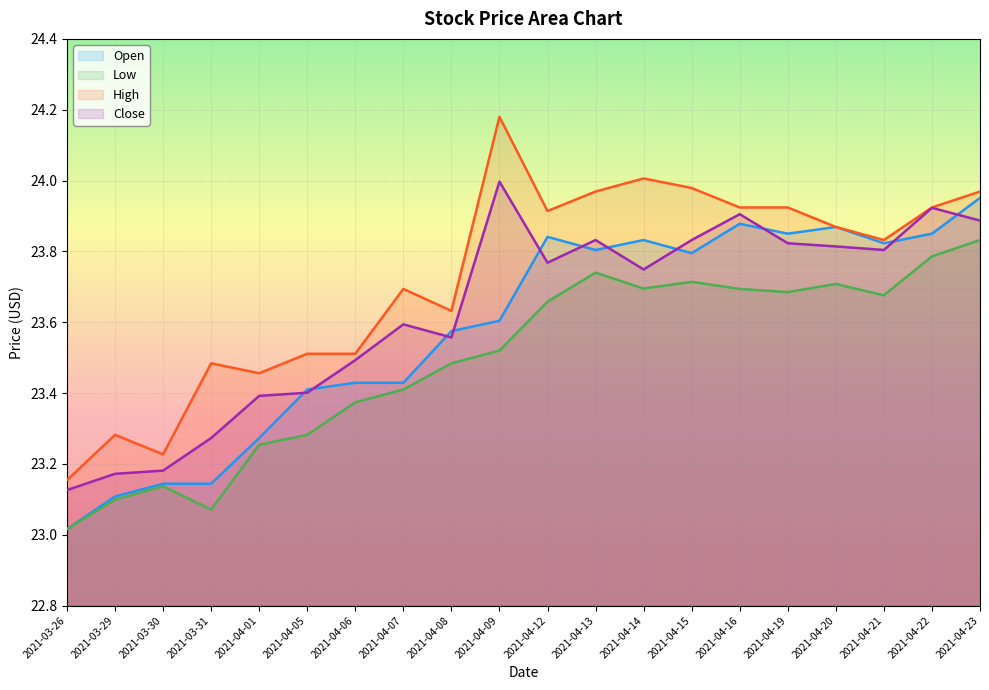

What is the difference between the Close values at 2021-03-29 and 2021-04-13?

0.7